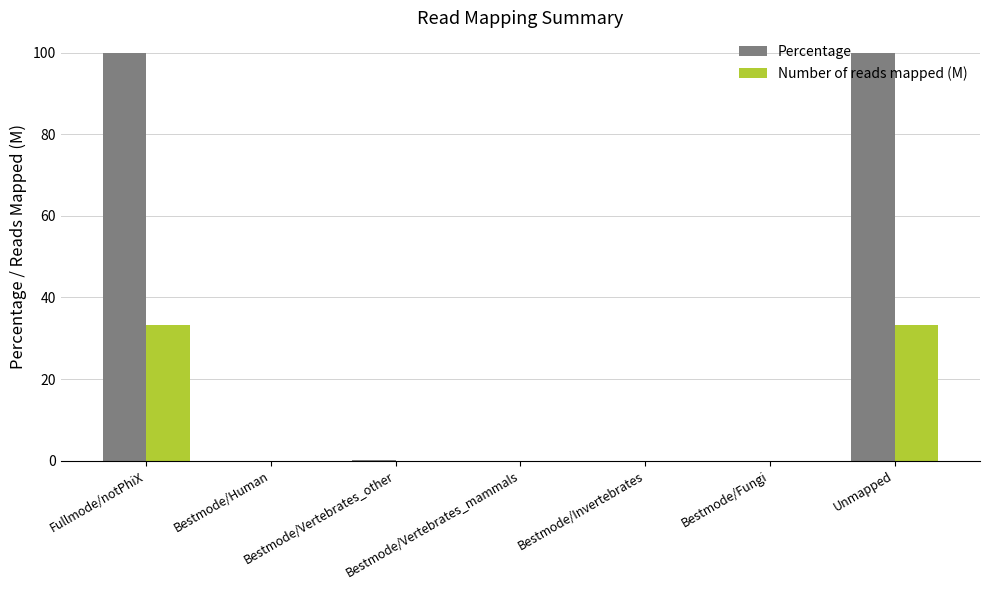

True or false: Percentage has a value of 0.0 at Bestmode/Invertebrates.

True